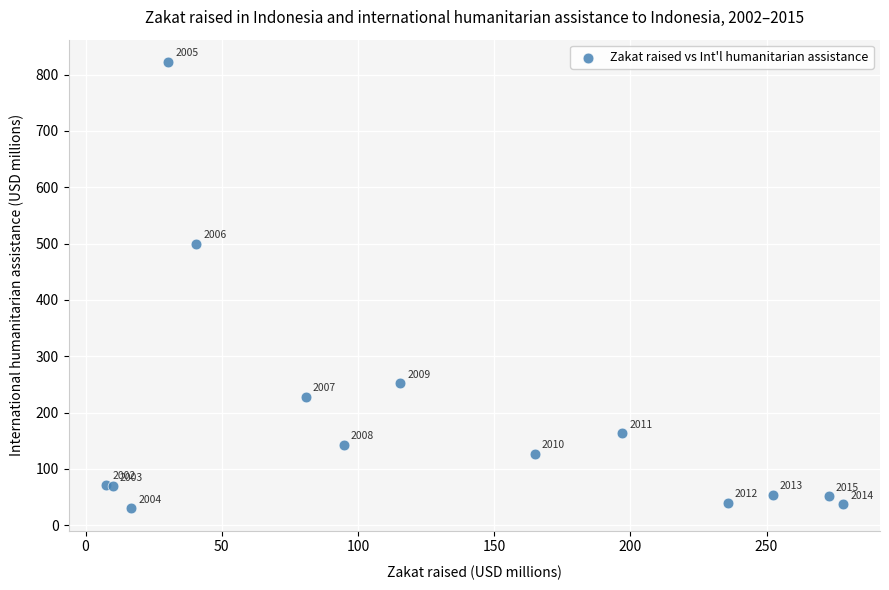

What Y value in the scatter plot is closest to 426?

499.3